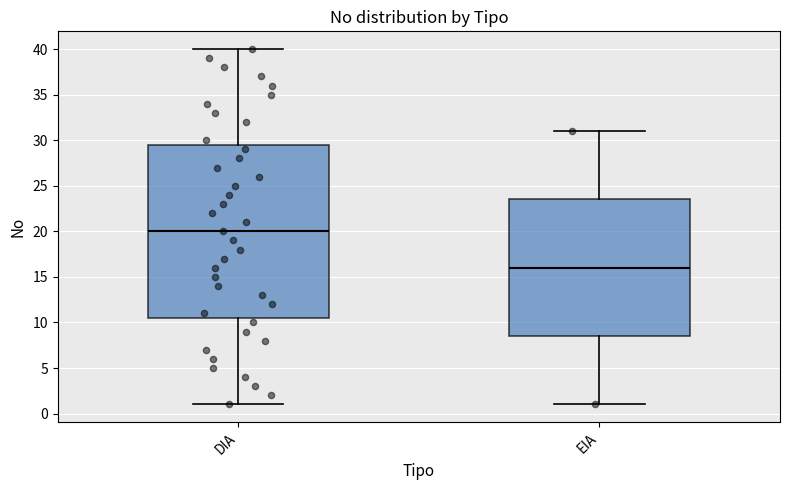

Which box is the tallest, from its lower edge to its upper edge?

DIA